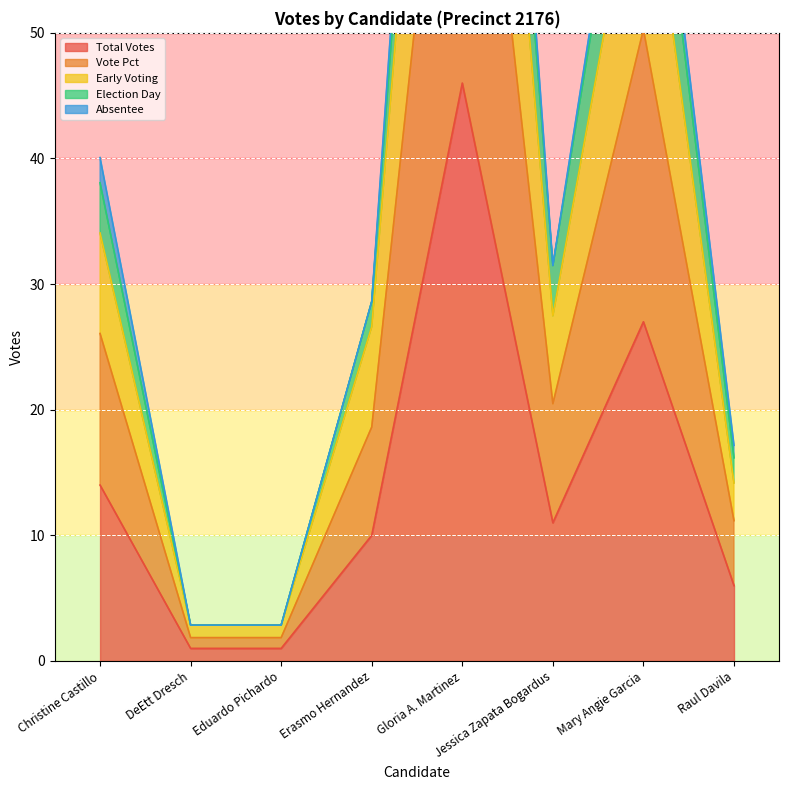

What is the highest value of the vote_pct series?

85.7